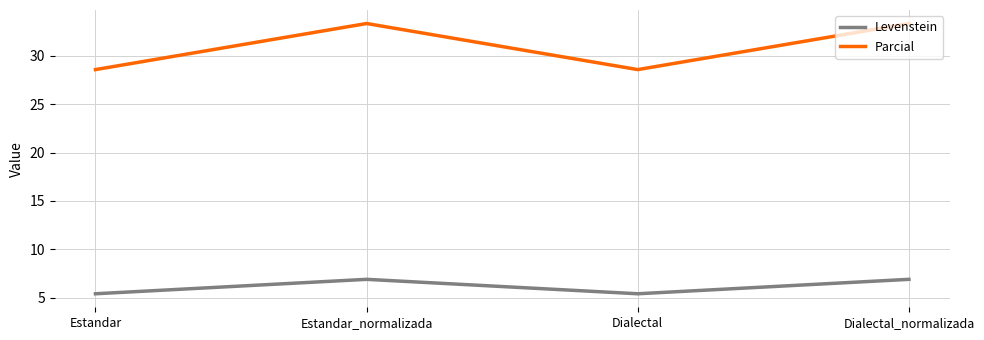

What position from the right is Estandar?

4